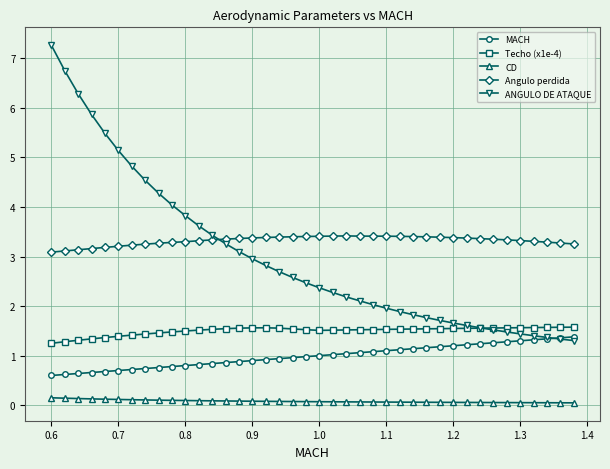

Rank the series by their maximum value, from highest to lowest.

ANGULO DE ATAQUE, Angulo perdida, Techo (x1e-4), MACH, CD